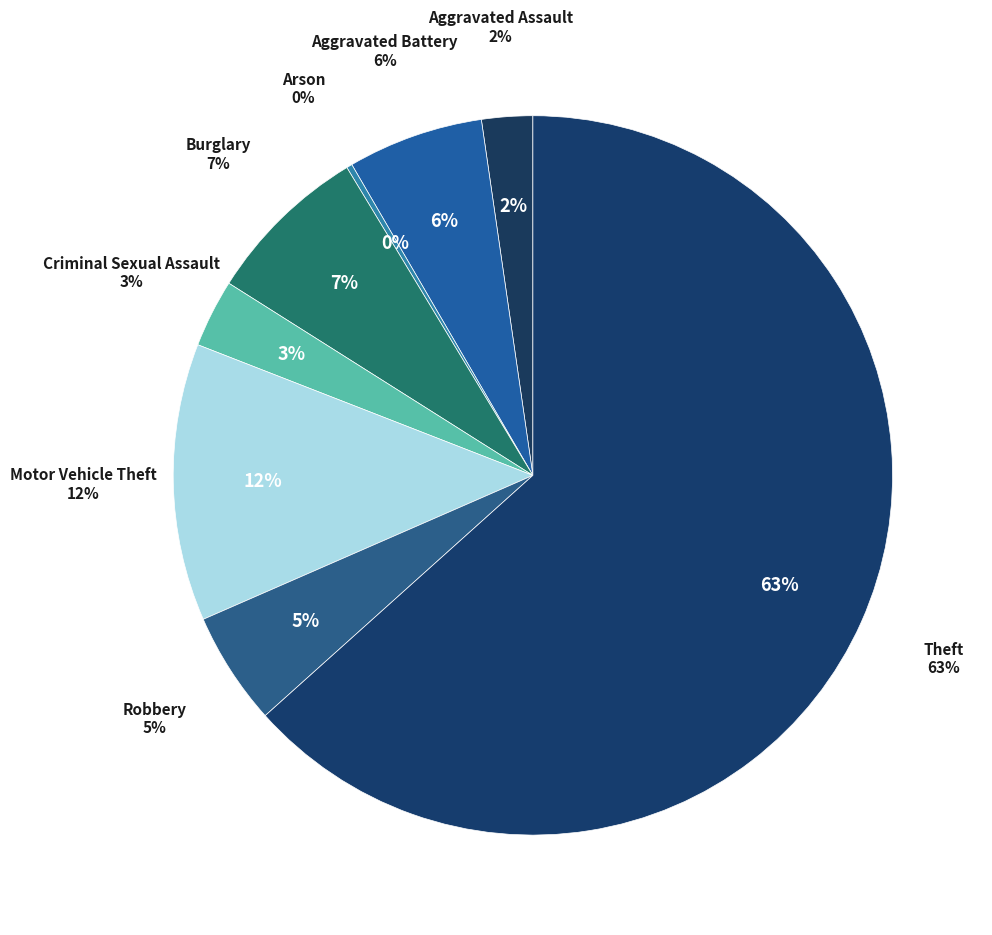

Which has a higher value, Robbery or Burglary?

Burglary